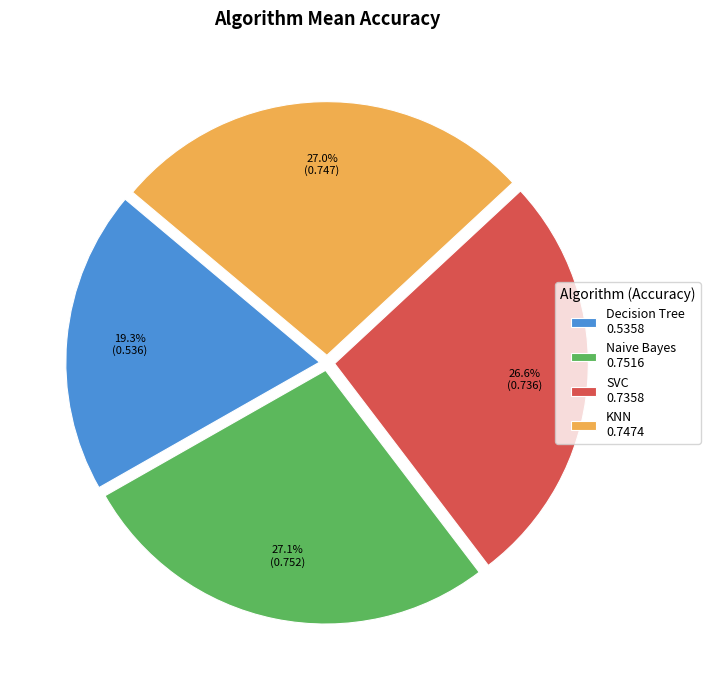

What percentage is the SVC slice, to the nearest percent?

27%